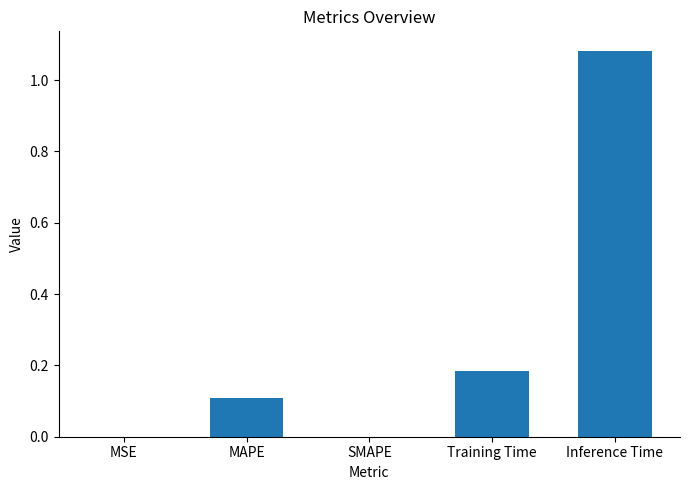

What is the sum of all values?

1.4